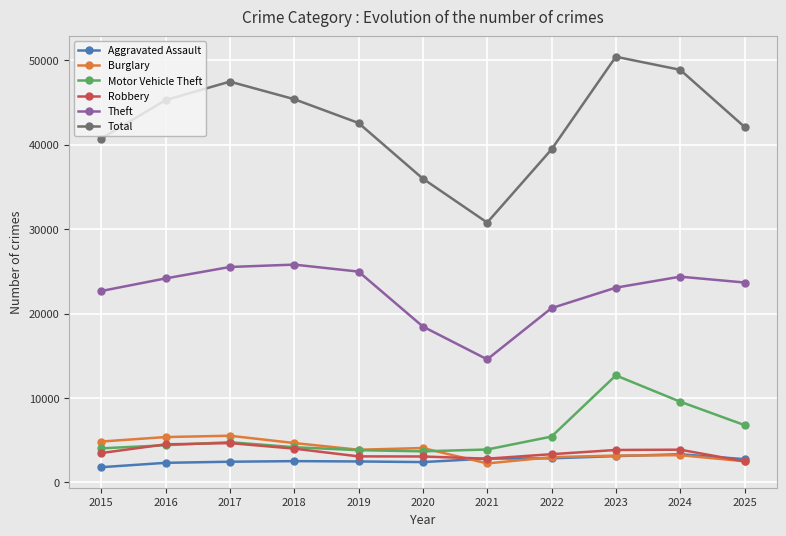

True or false: Aggravated Assault and Motor Vehicle Theft intersect in this chart.

False